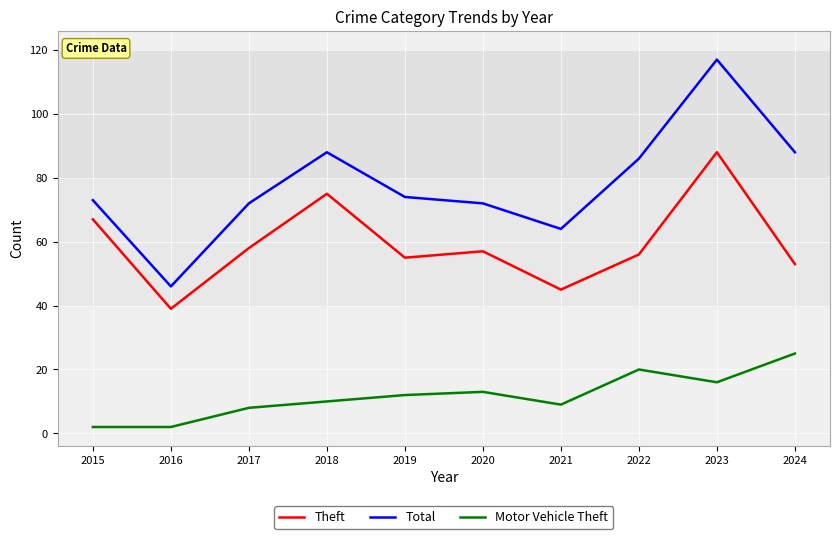

What is the spread (max minus min) of values at 2020?

59